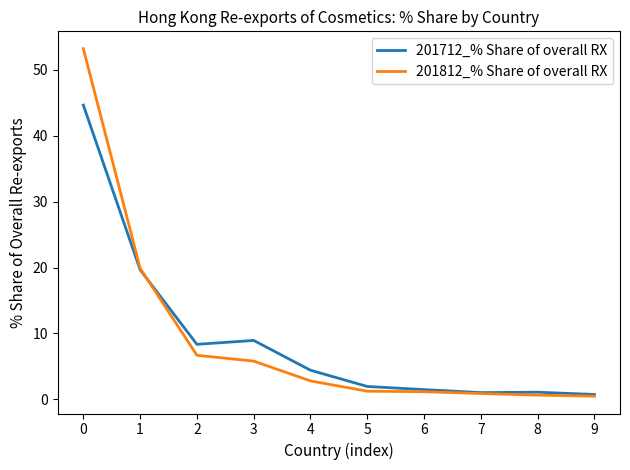

Is the value of 201712_% Share of overall RX at 2 greater than the value of 201812_% Share of overall RX at 9?

Yes